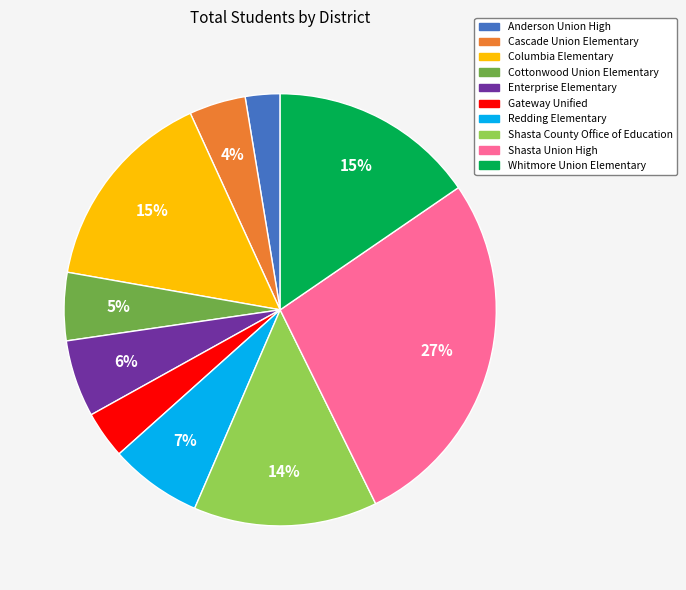

How many segments does this pie chart have?

10